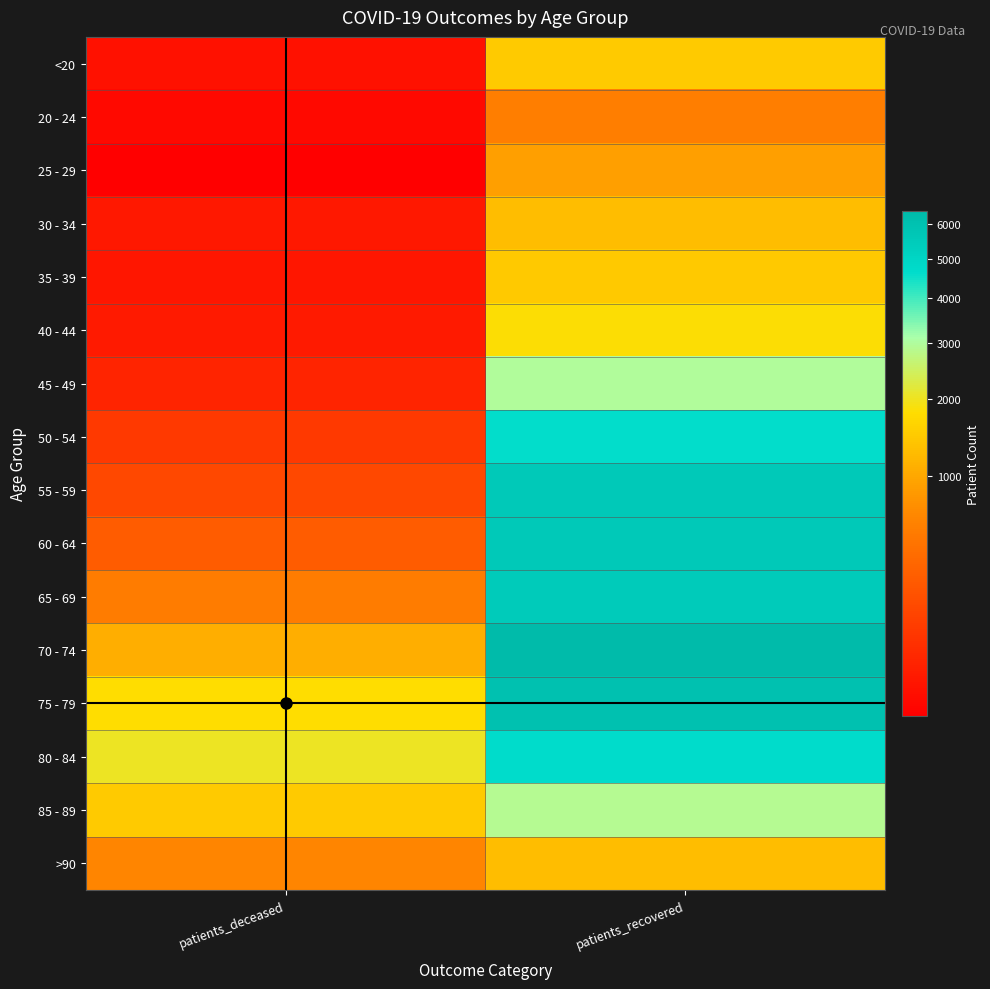

Which series has the largest total across all categories?

75 - 79